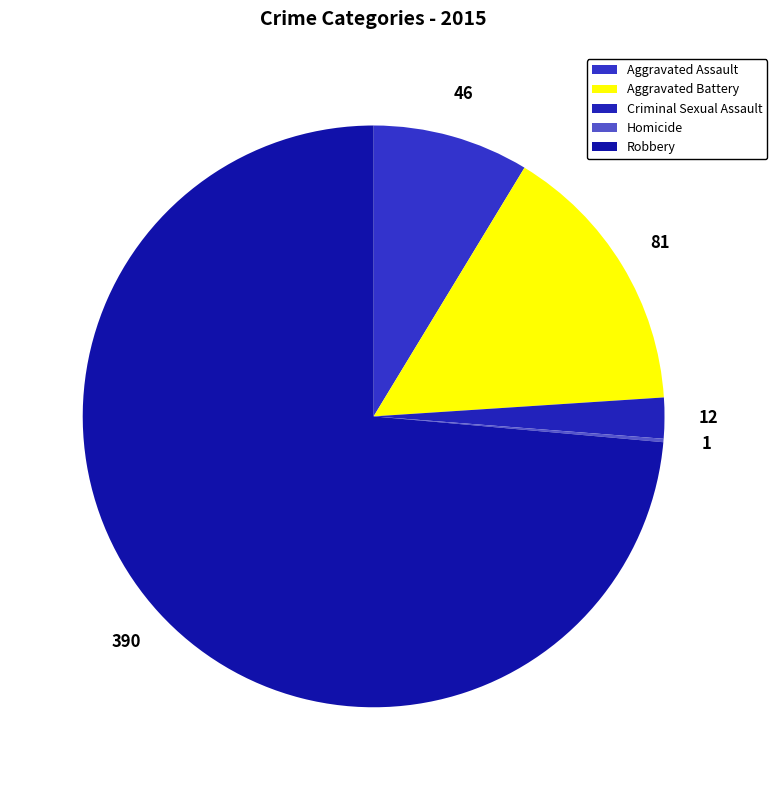

What is the change in value from Aggravated Battery to Criminal Sexual Assault?

-69